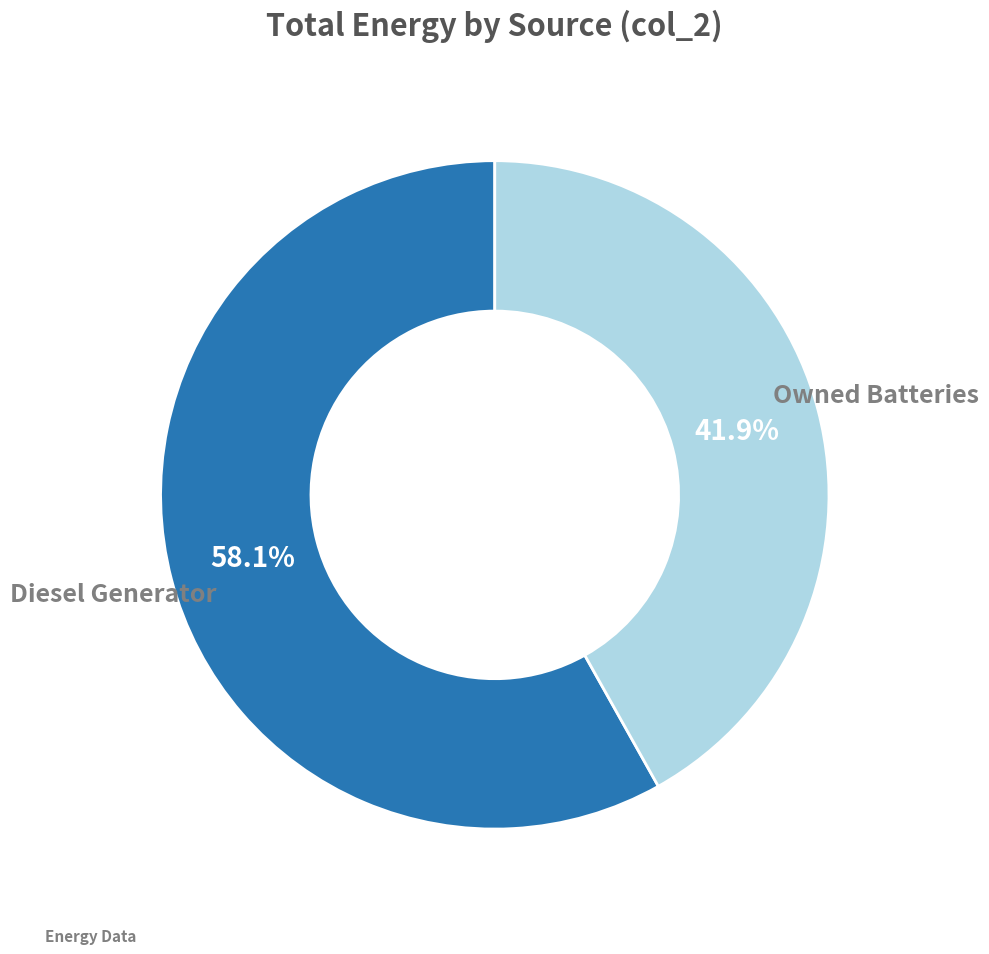

To the nearest percent, what is the difference between the largest and smallest slice percentages?

16%